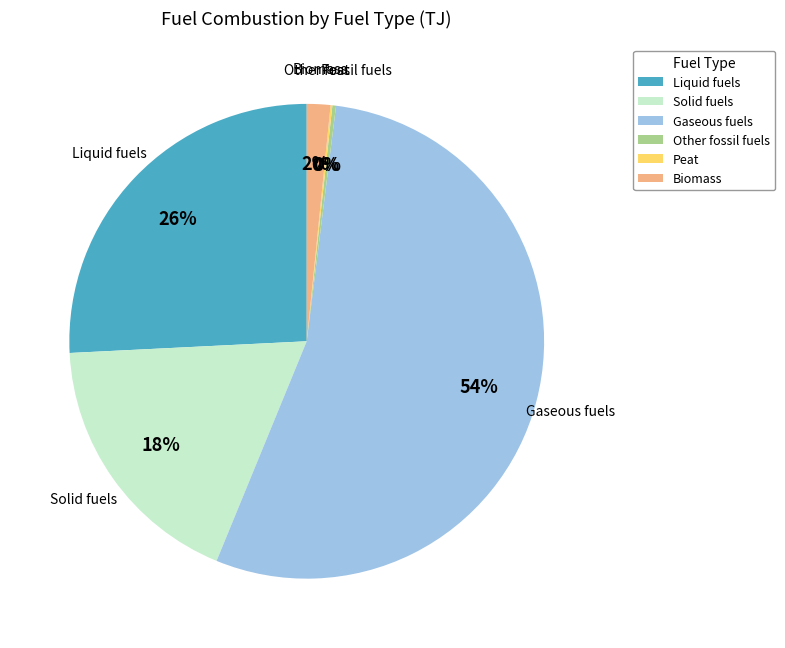

To the nearest percent, what portion does Biomass represent?

2%